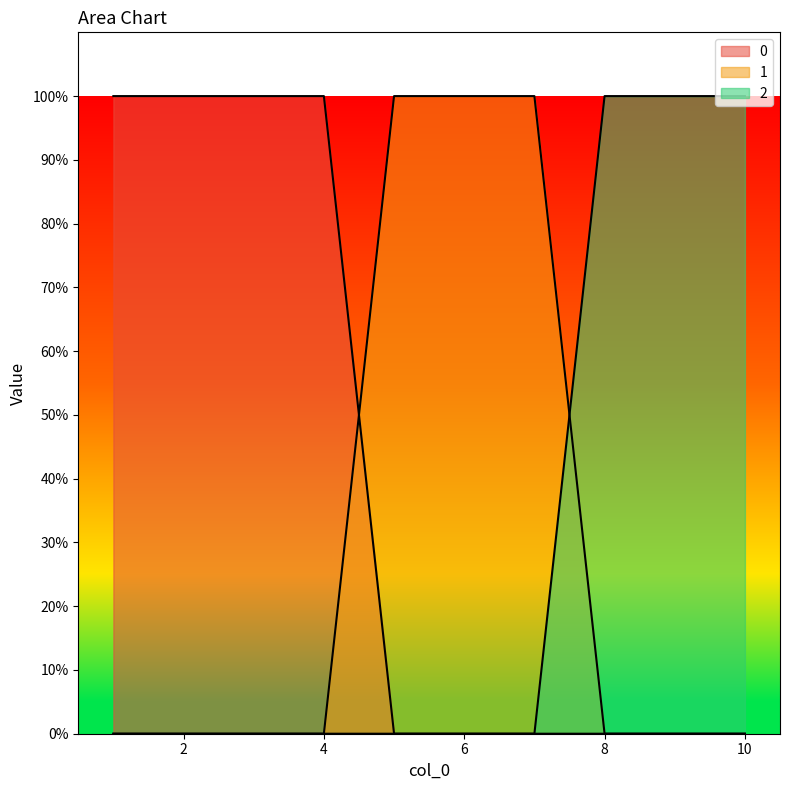

List the labels in order of 1 value, smallest first.

1, 2, 3, 4, 8, 9, 10, 5, 6, 7